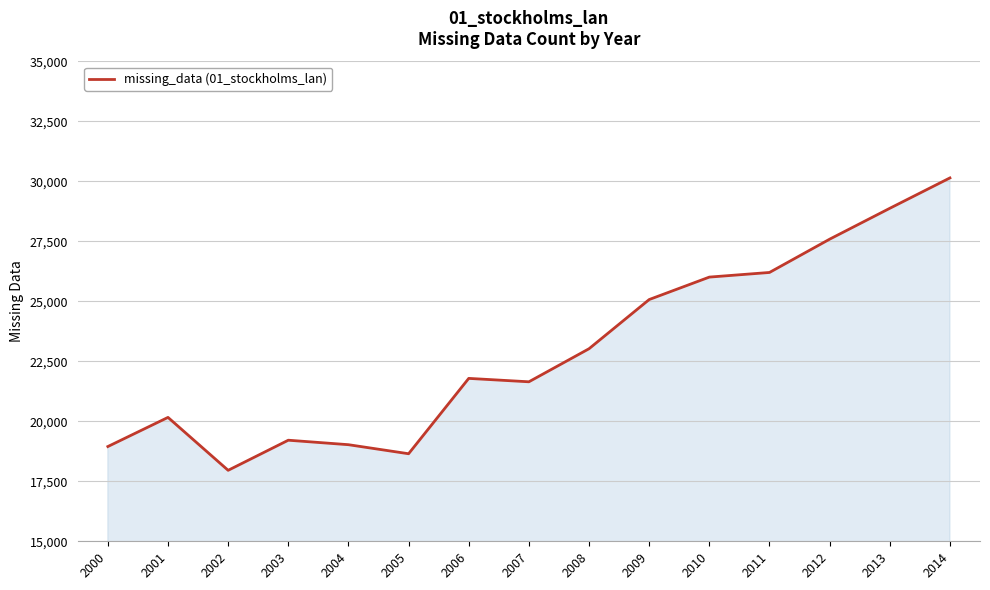

Which has a higher value, 2008 or 2005?

2008